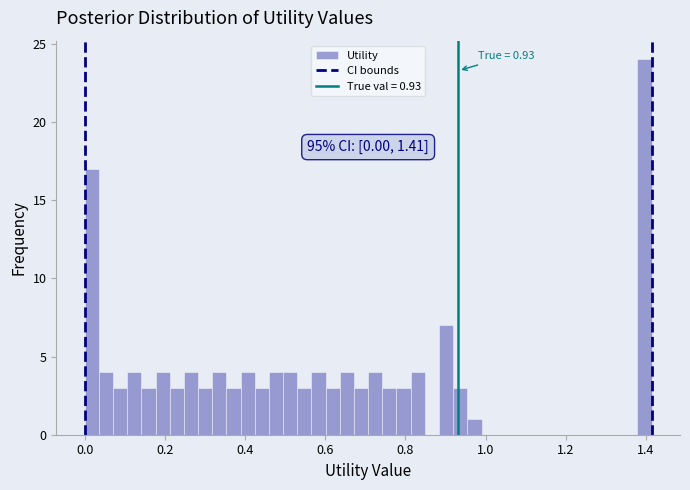

Around what value on the x-axis is the tallest bar? Give the approximate position of its centre, as read against the axis.

1.40